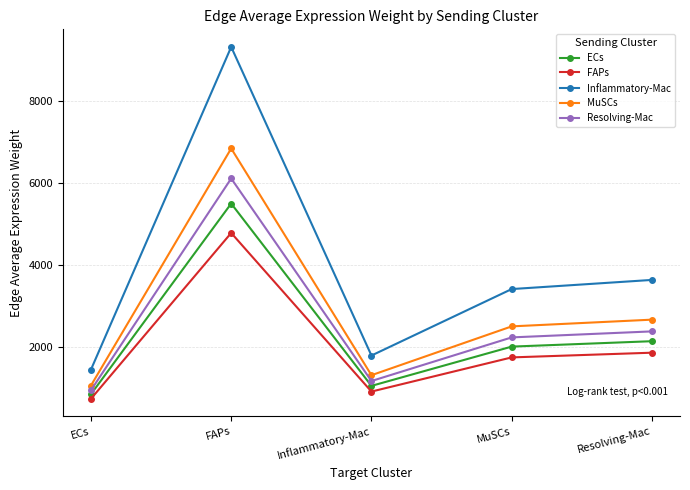

Where is the first local minimum for Inflammatory-Mac?

Inflammatory-Mac